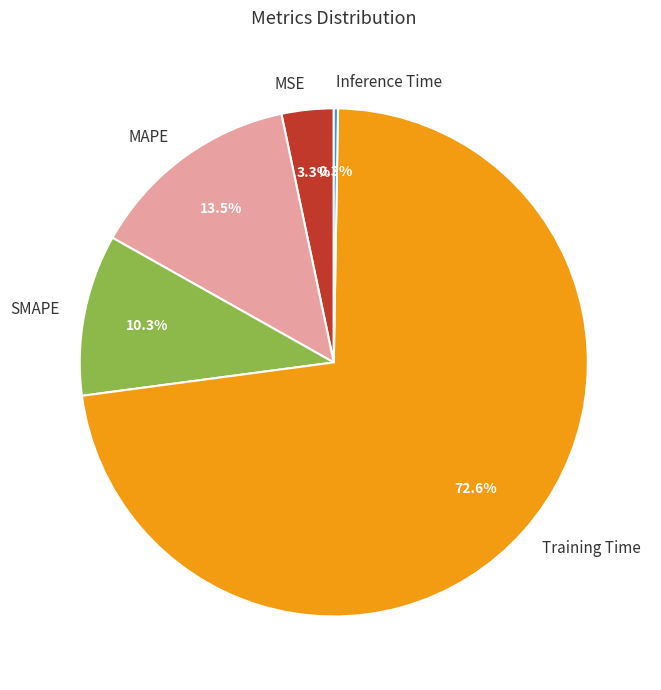

What percentage is NOT represented by MAPE?

86.5%